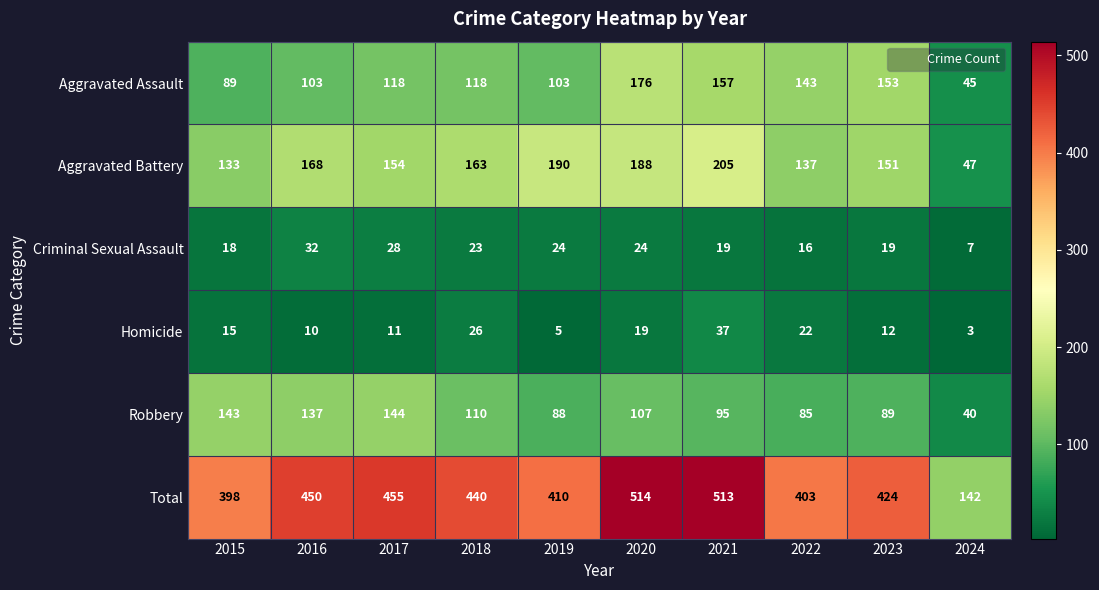

The value of Criminal Sexual Assault at 2022 is 16. True or false?

True